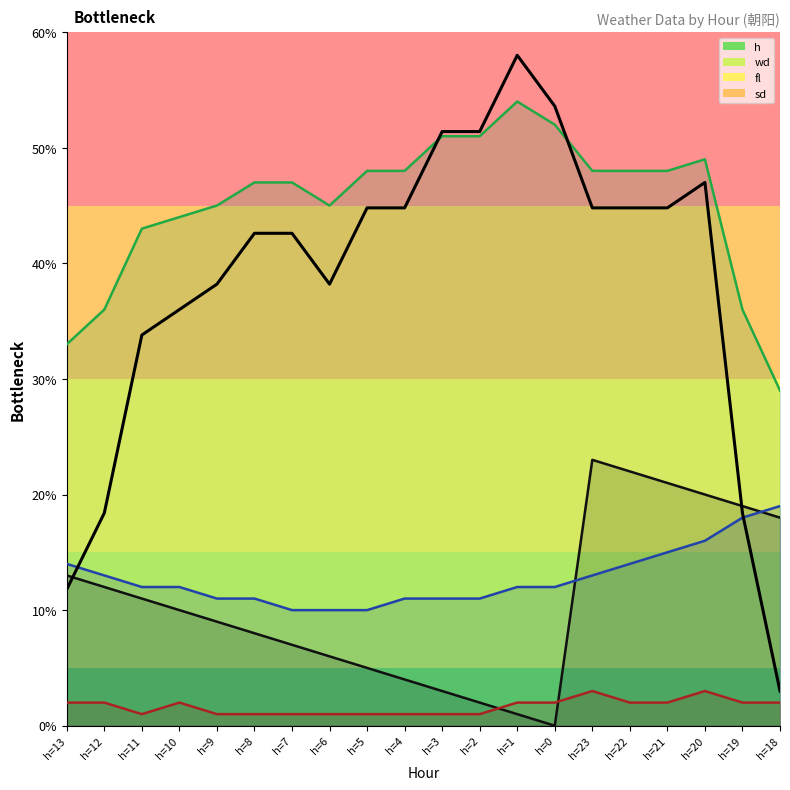

Read the wd value at h=7.

10